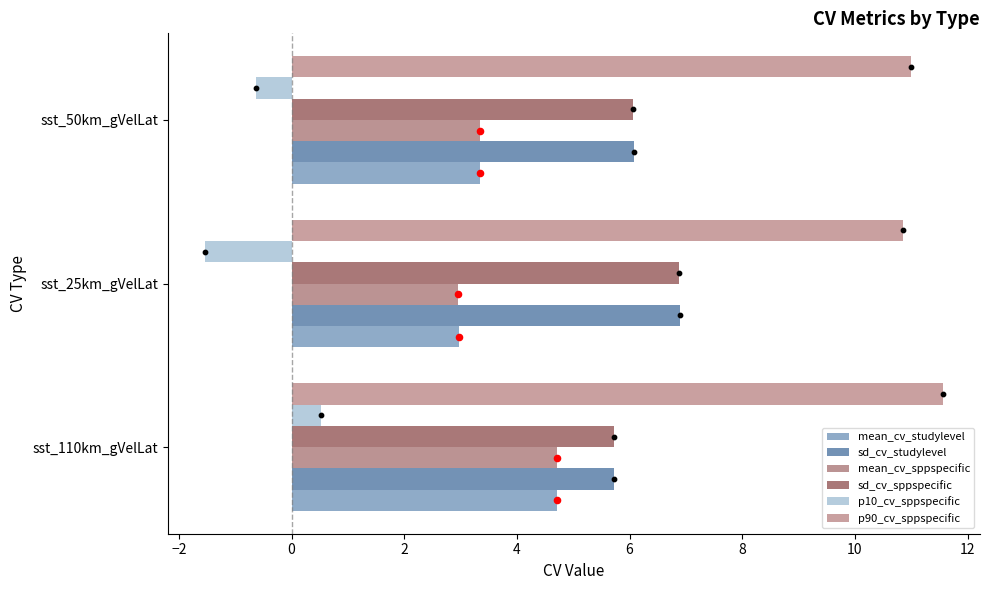

Is the value of p10_cv_sppspecific at sst_110km_gVelLat greater than the value of mean_cv_sppspecific at sst_25km_gVelLat?

No